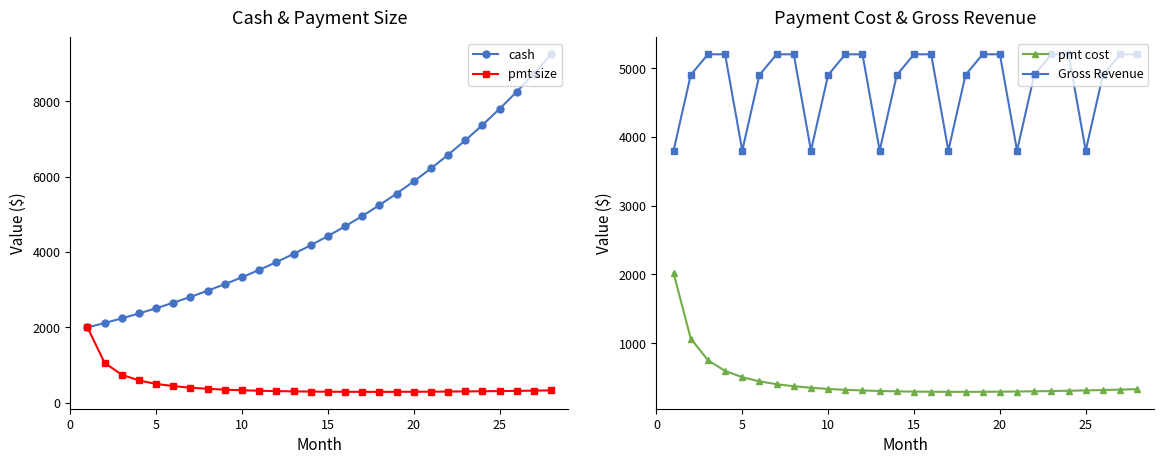

What is the maximum value for Gross Revenue?

5200.0